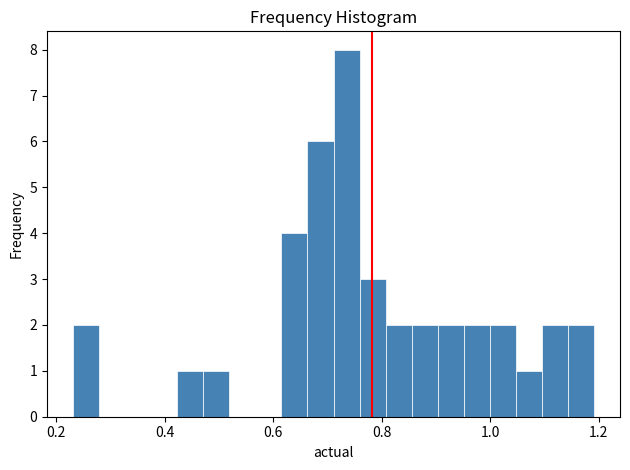

Around what value on the x-axis is the tallest bar? Give the approximate position of its centre, as read against the axis.

0.74